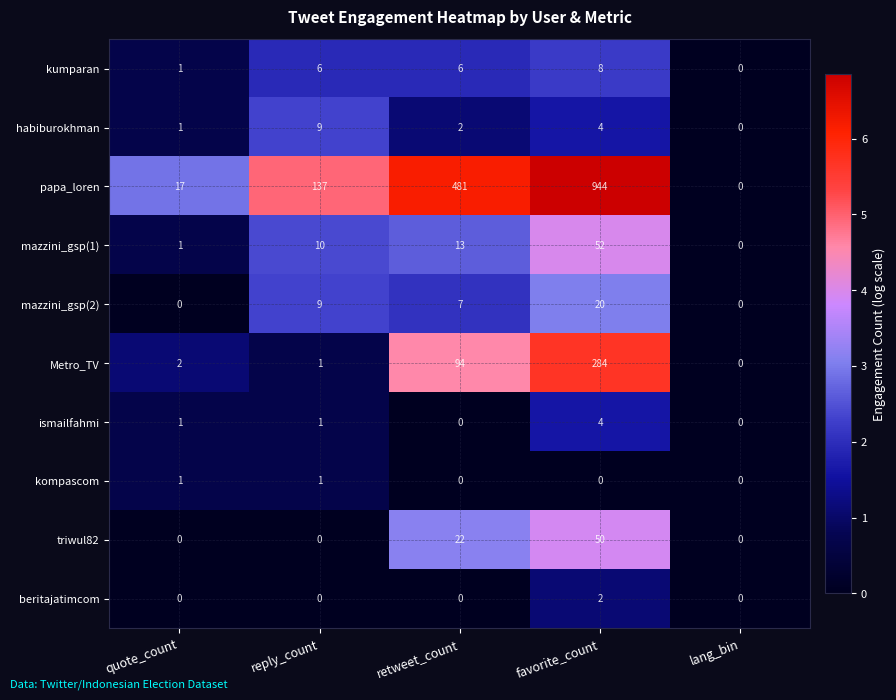

Which series has the largest range (max minus min)?

papa_loren